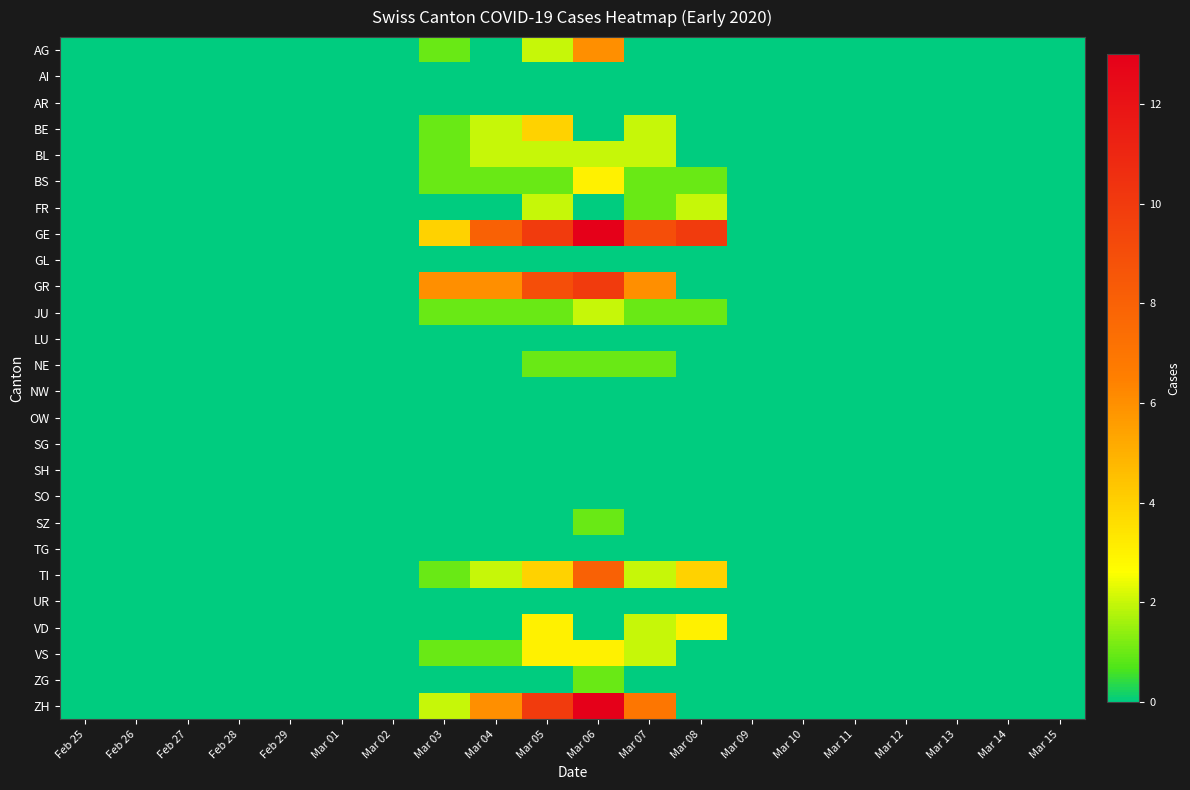

At which category is the sum across all series the highest?

Mar 06